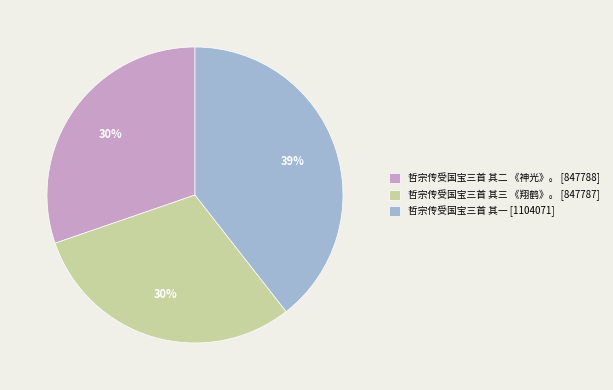

Is 哲宗传受国宝三首 其一 [1104071] the majority of the pie?

No